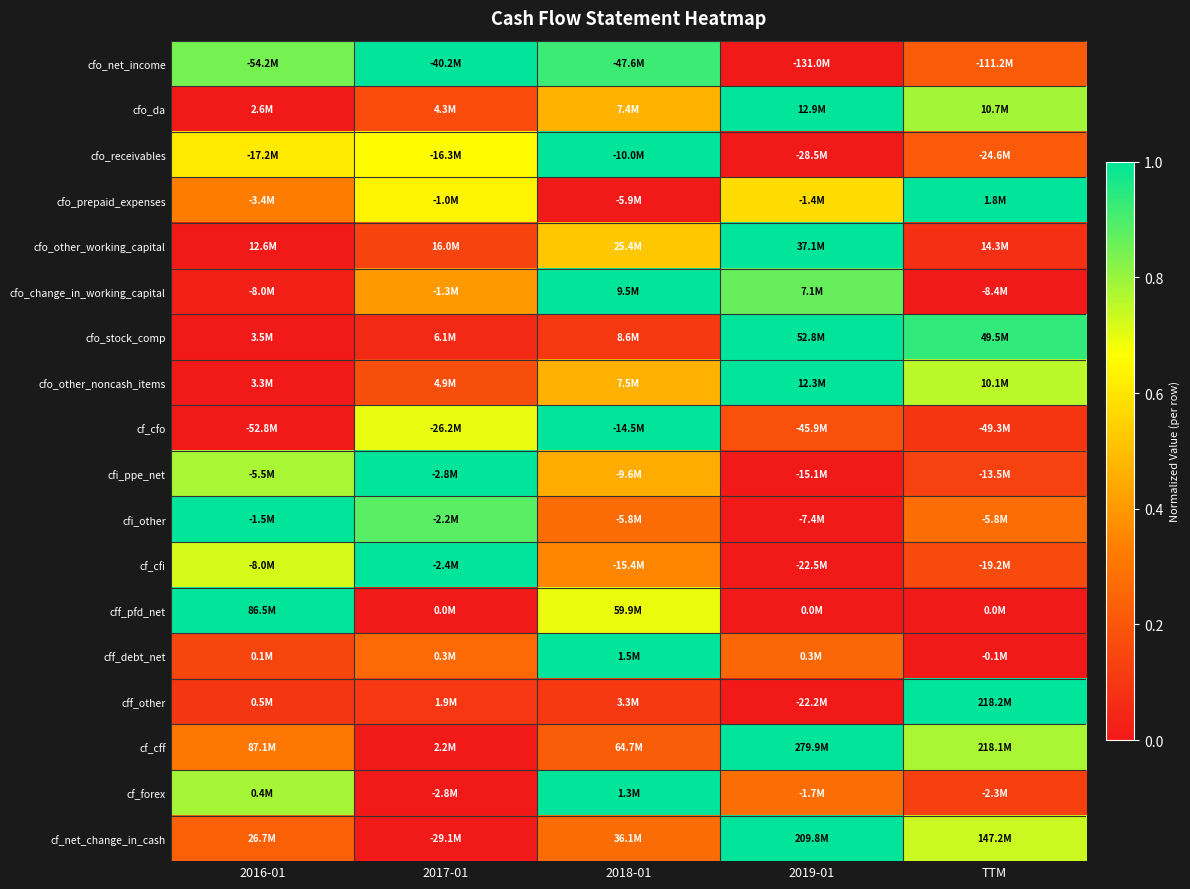

Which category has the lowest value across all series?

2019-01